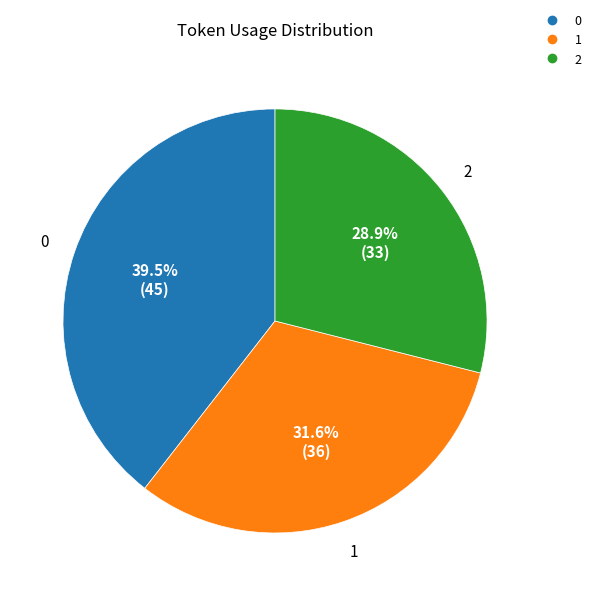

Count the number of slices in the pie.

3